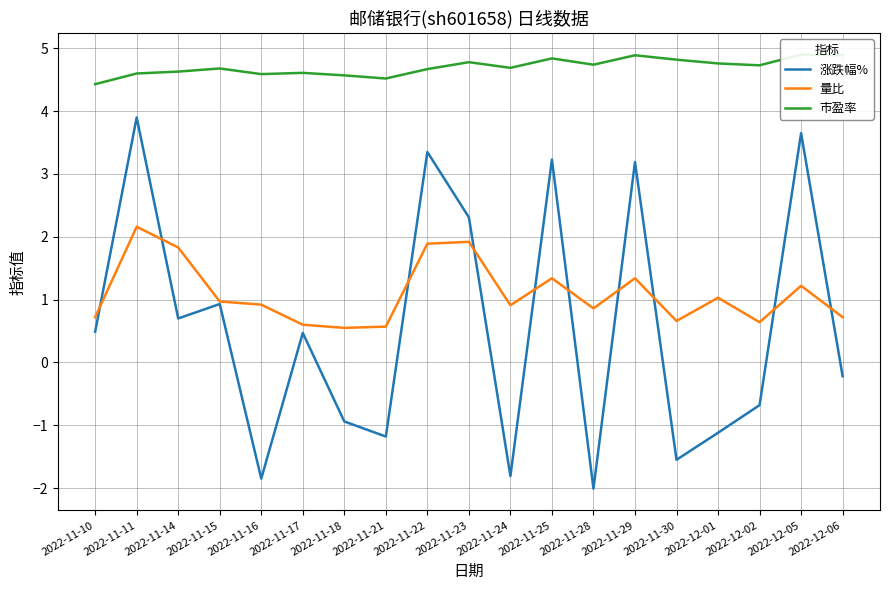

List the series in order of their peak value, lowest first.

量比, 涨跌幅%, 市盈率